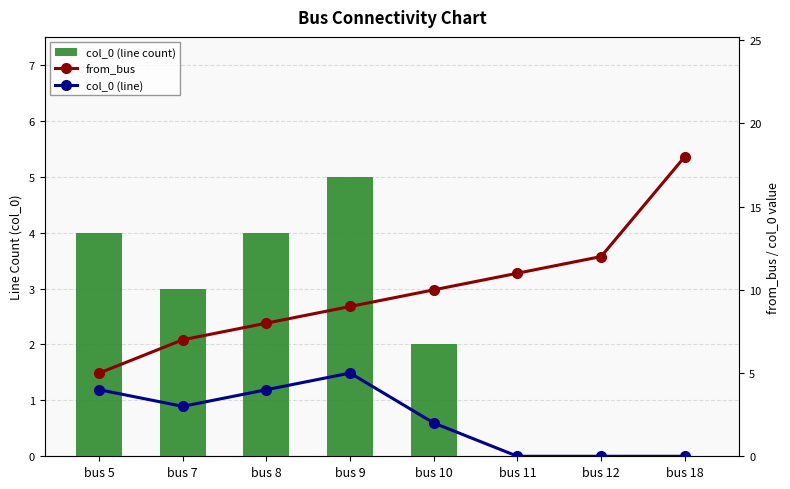

How many categories are shown in the chart?

8